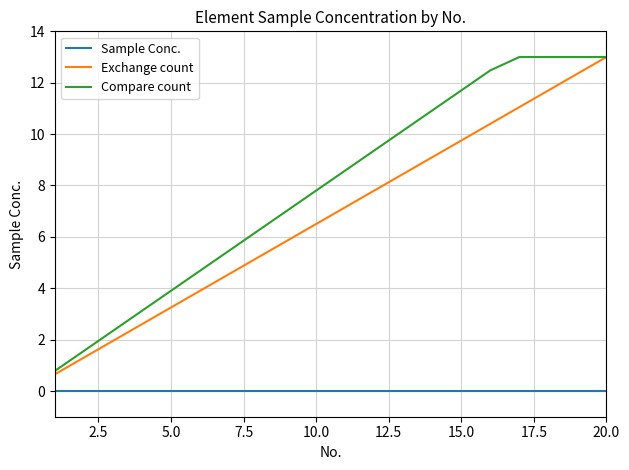

Which series has the largest total across all categories?

Compare count